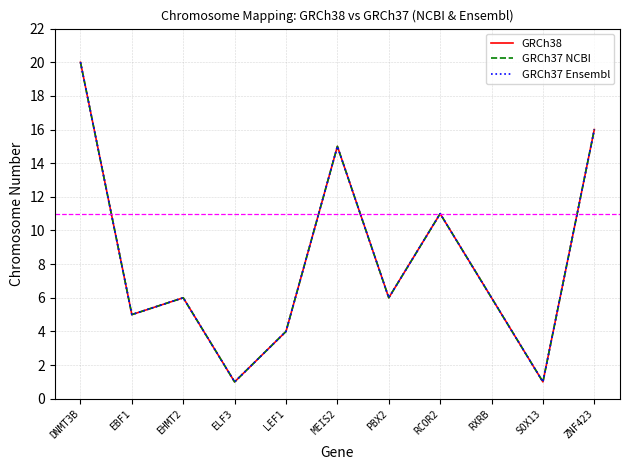

Is it true that GRCh37 NCBI equals 4 at PBX2?

False